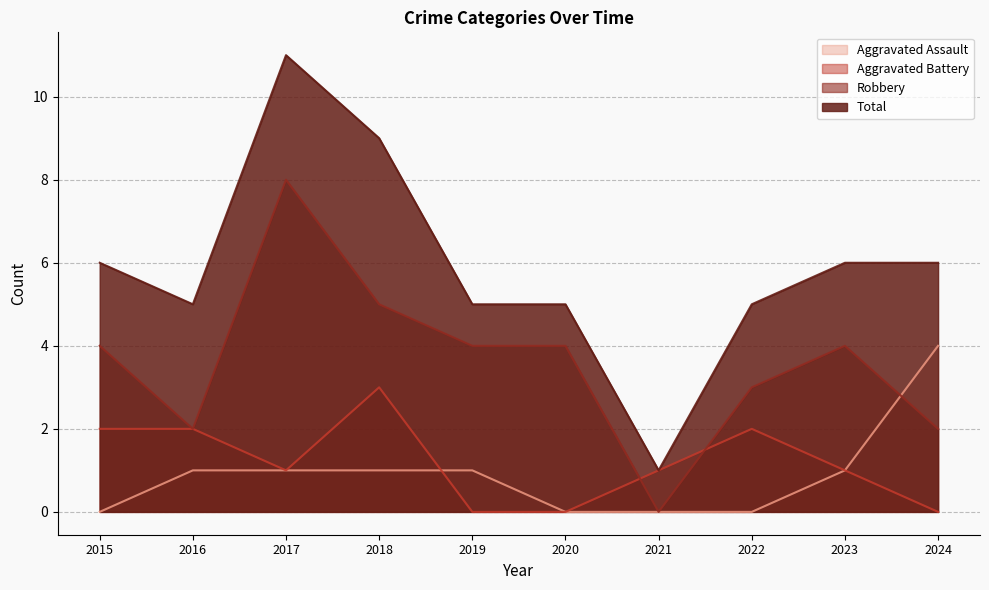

Reading right to left, transcribe all the data shown in this chart.

Aggravated Assault: 2024=4	2023=1	2022=0	2021=0	2020=0	2019=1	2018=1	2017=1	2016=1	2015=0
Aggravated Battery: 2024=0	2023=1	2022=2	2021=1	2020=0	2019=0	2018=3	2017=1	2016=2	2015=2
Robbery: 2024=2	2023=4	2022=3	2021=0	2020=4	2019=4	2018=5	2017=8	2016=2	2015=4
Total: 2024=6	2023=6	2022=5	2021=1	2020=5	2019=5	2018=9	2017=11	2016=5	2015=6